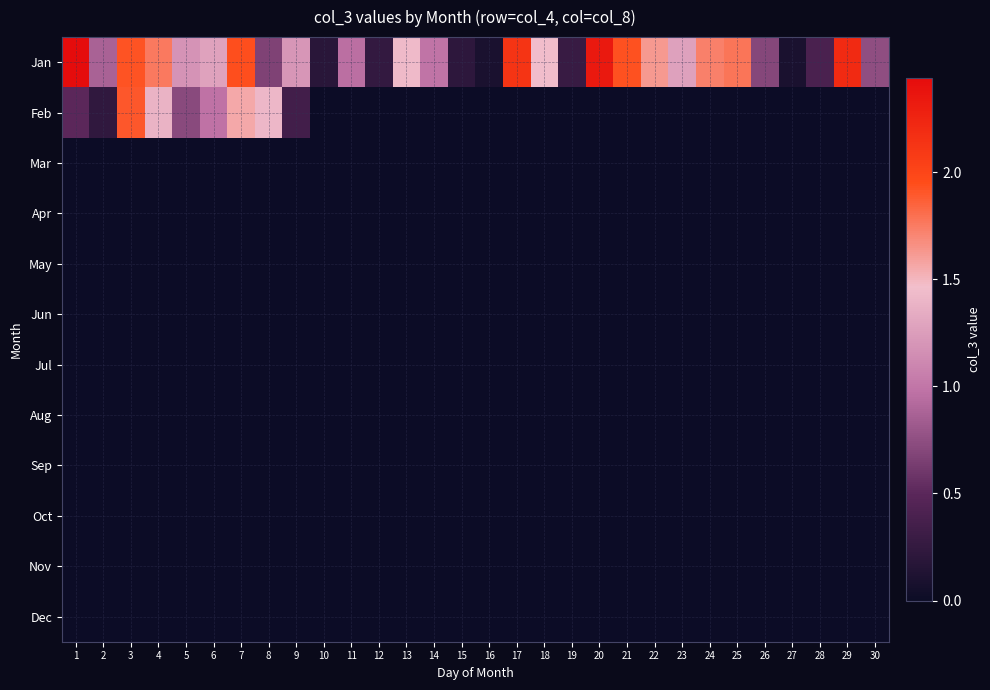

What is the greatest value displayed?

2.4